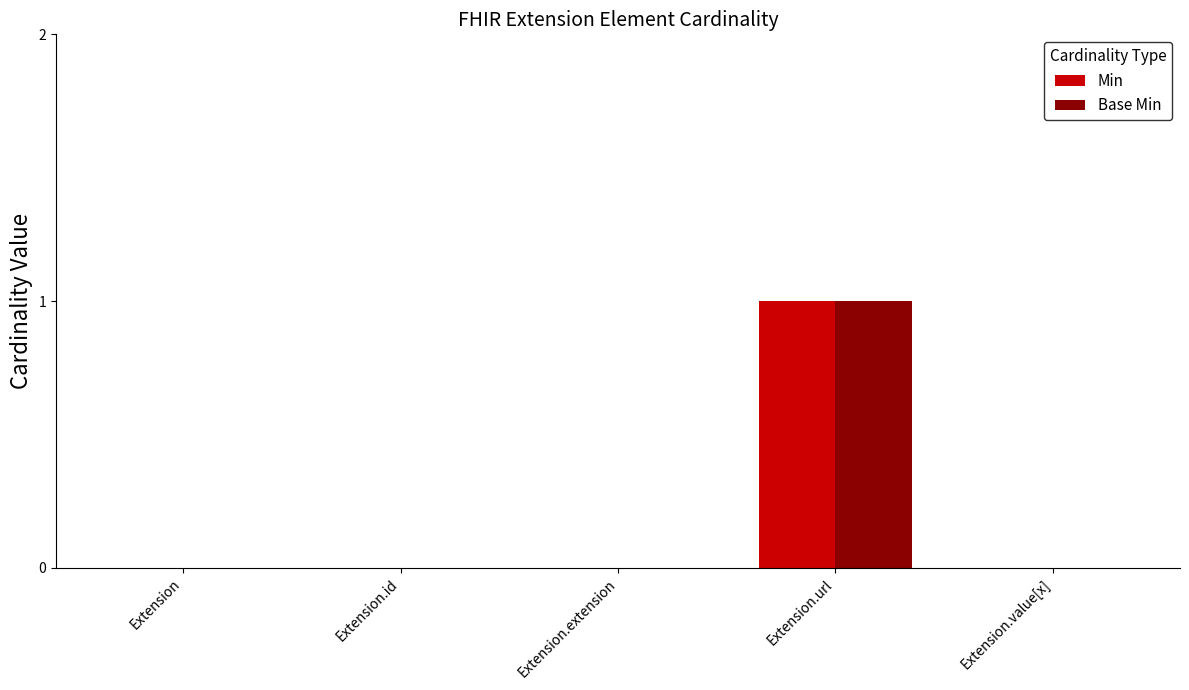

How many distinct data groups are displayed?

2